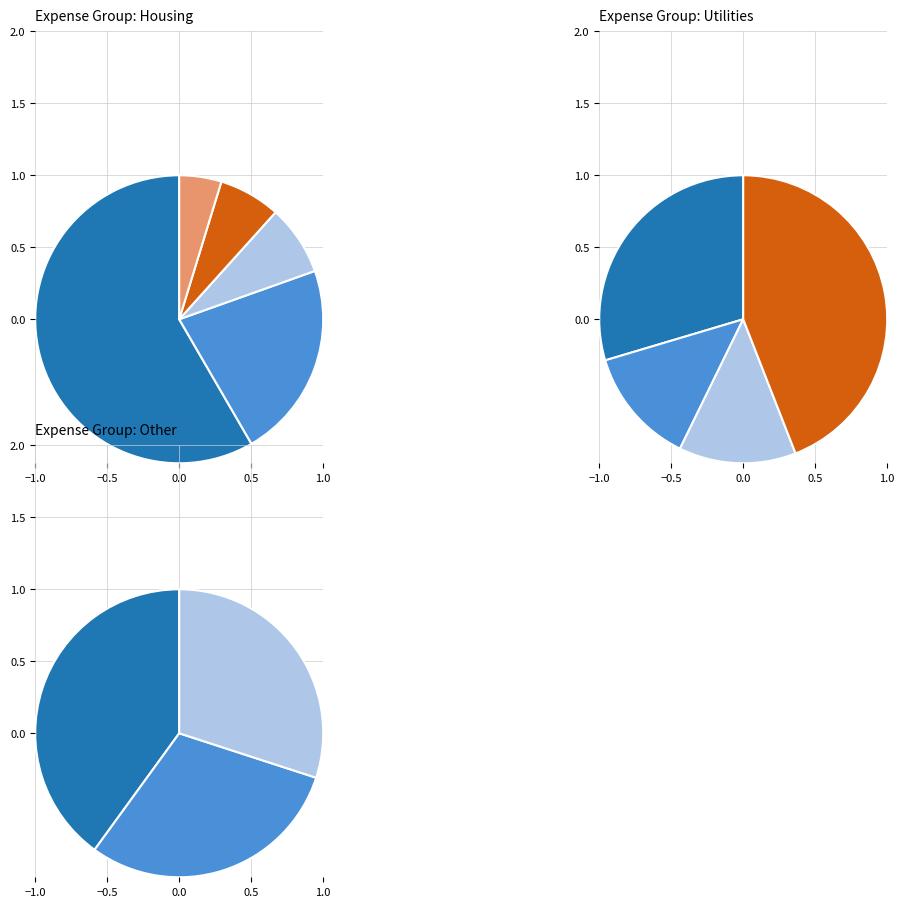

Rank the categories by value from lowest to highest.

Honda gas, Scion gas, Ladwp, Scion insurance, Marium, HO insurance, HOA, Twc, Heloc, Property Tax, Groceries, Mortgage